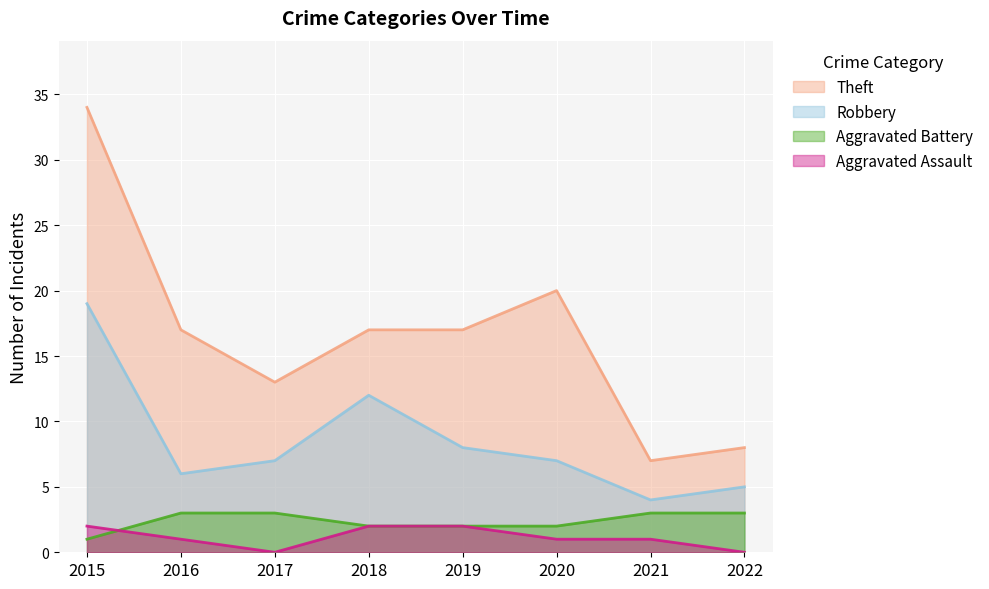

True or false: Aggravated Battery has more than 2 interior local peaks.

False